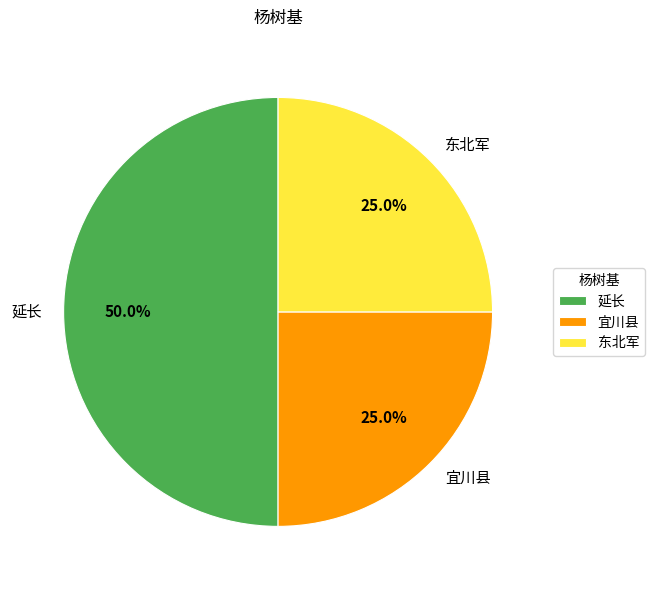

Approximately how many times larger is the value at 延长 compared to 东北军?

2.0